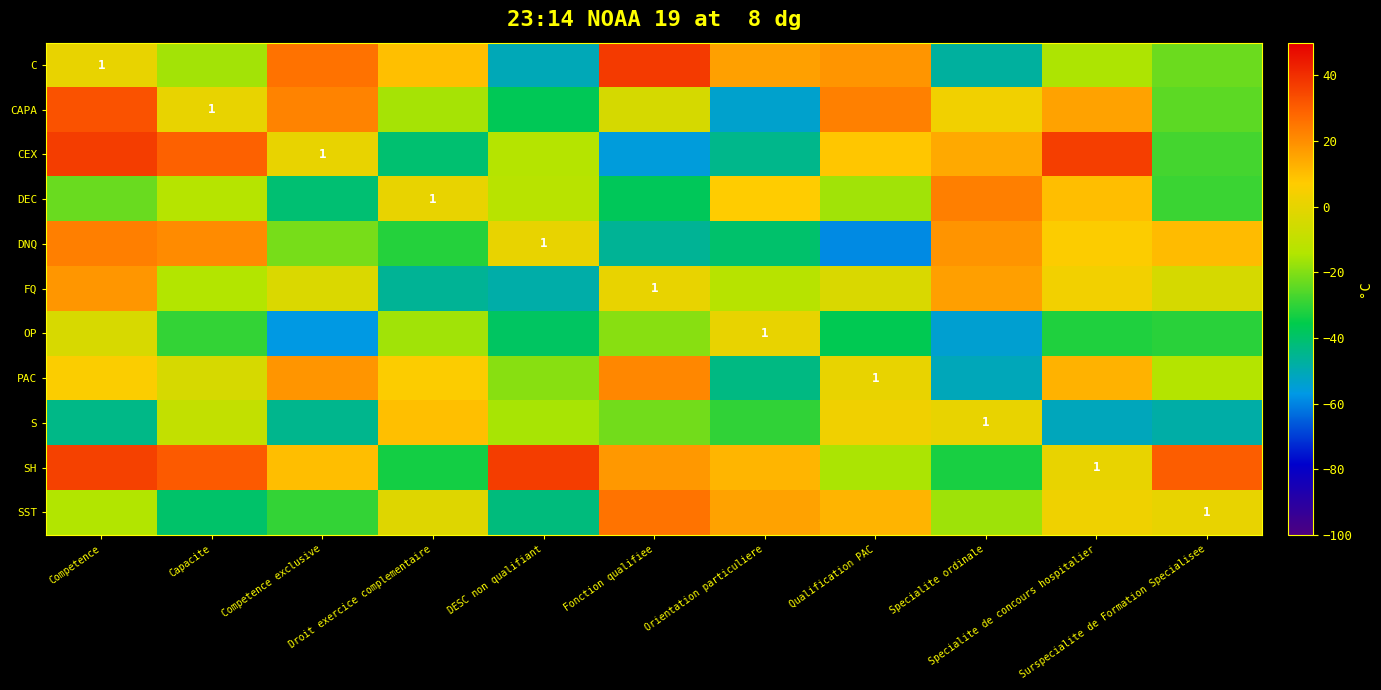

Where does the S series first go above -21?

Capacite